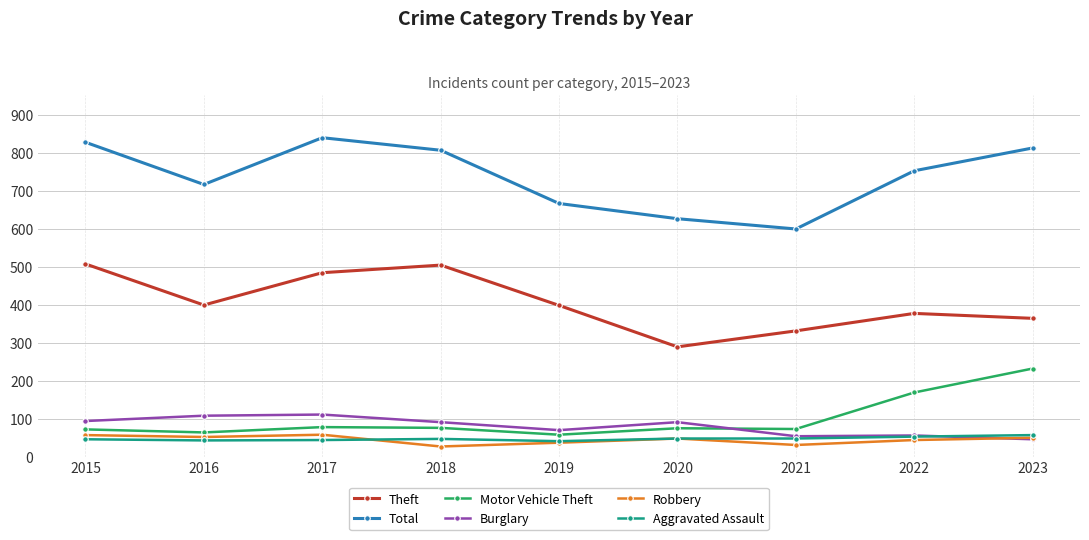

What is the minimum value shown in the chart?

27